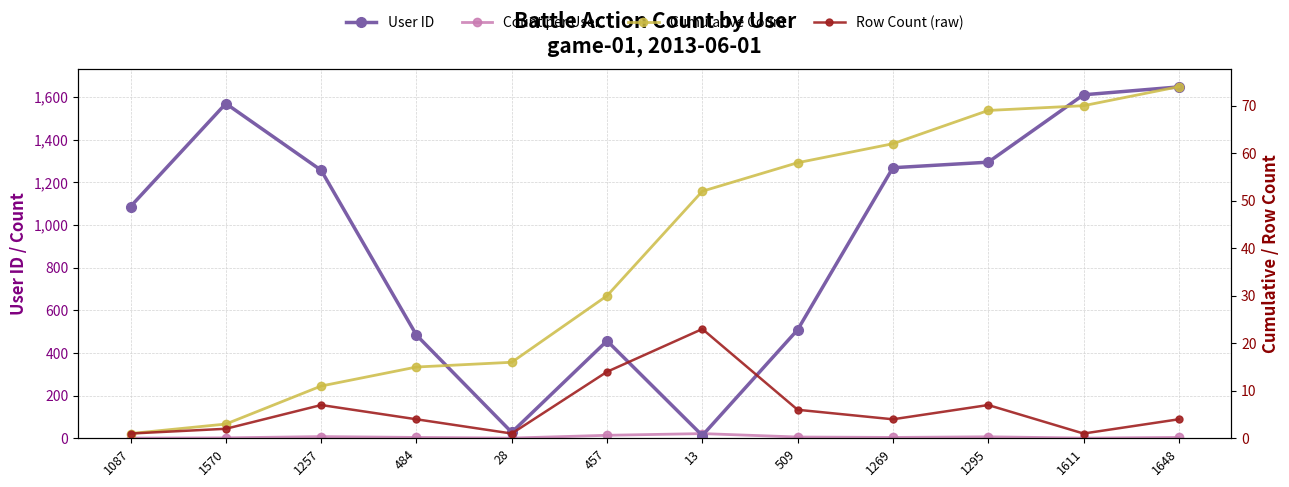

At which label does User ID reach its minimum?

13